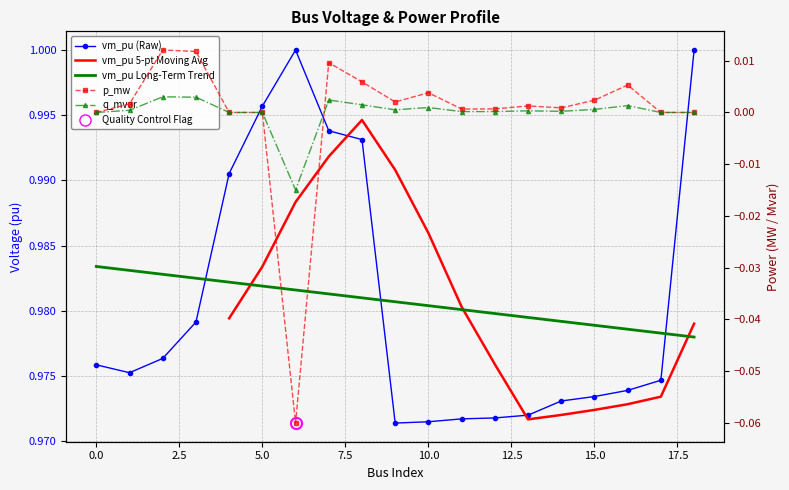

What is the difference between the highest and lowest values at 13?

1.0